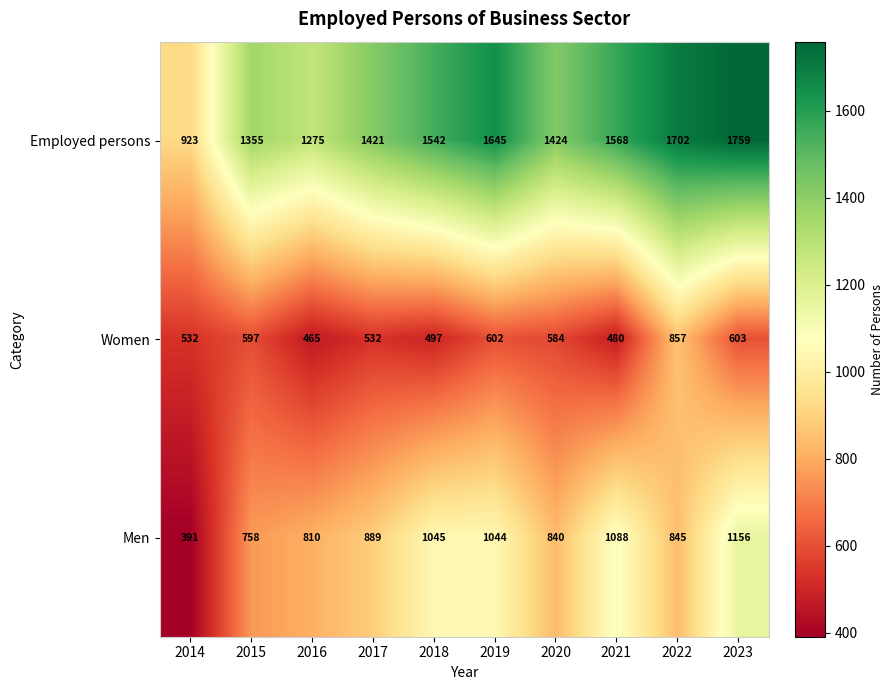

Count the number of data series in this chart.

3